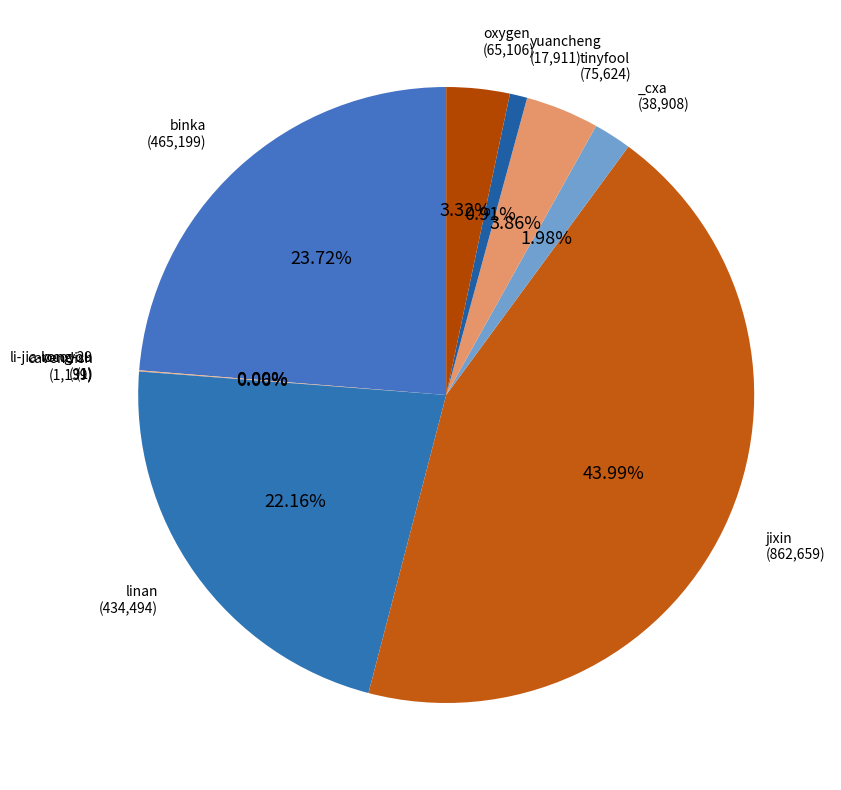

How many slices are in this pie chart?

10